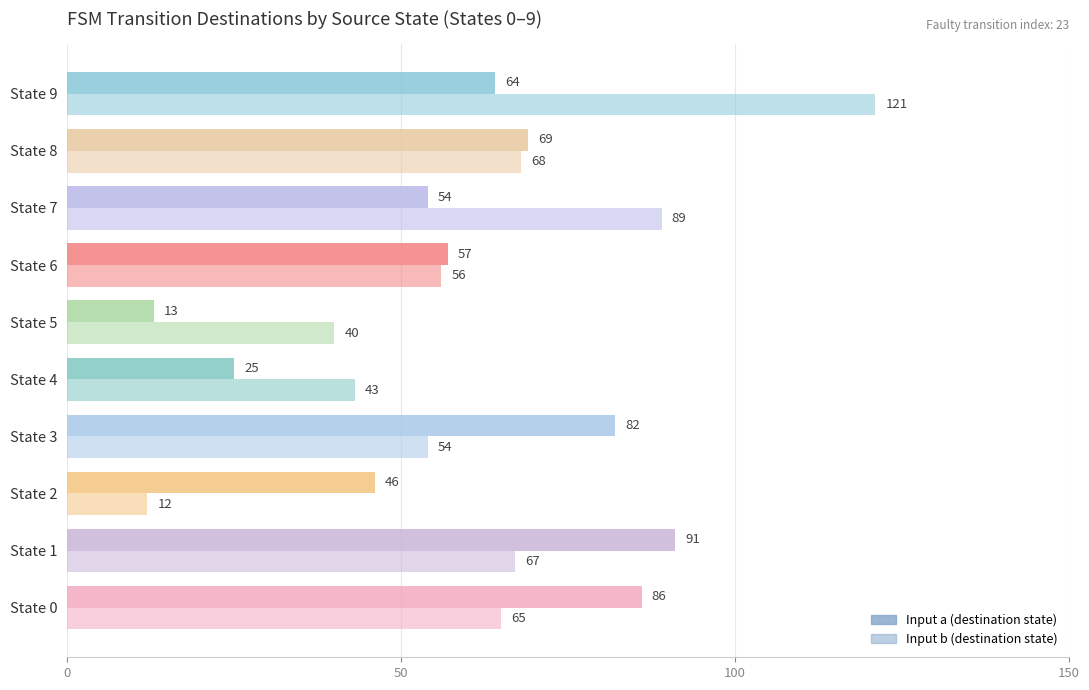

How many data points in Input b (destination state) are less than 65?

5